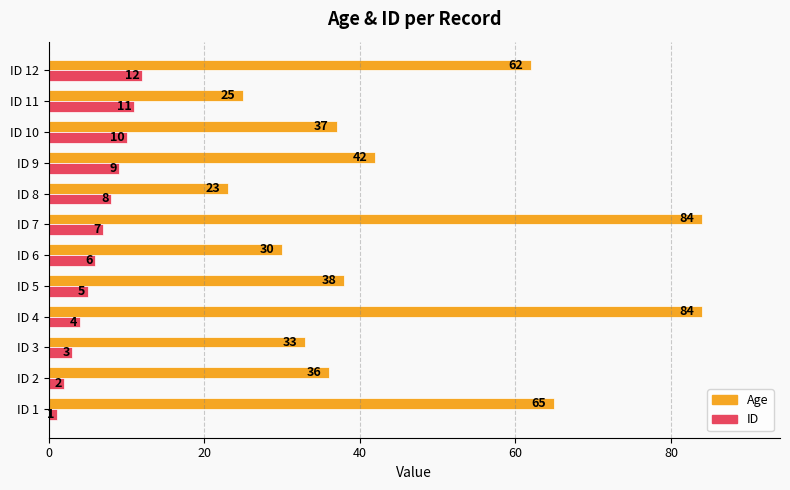

Rank the series by their maximum value, from highest to lowest.

Age, ID